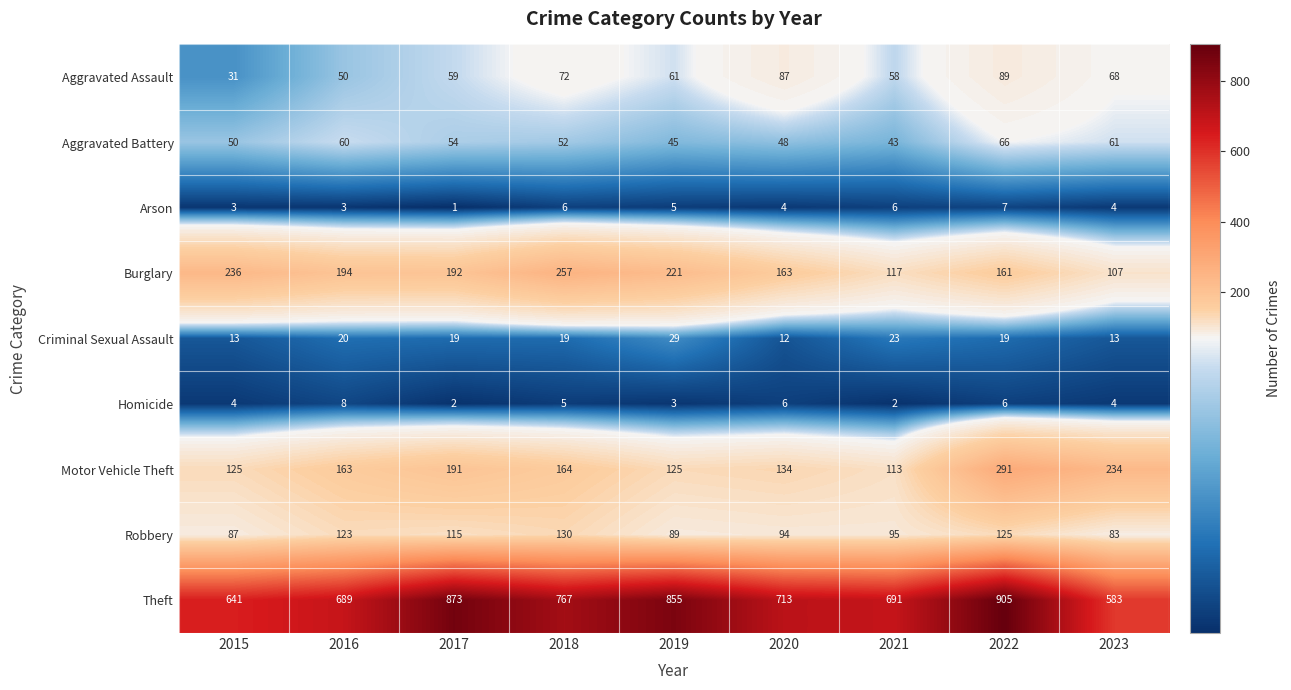

Which category has the lowest value in the Robbery series?

2023